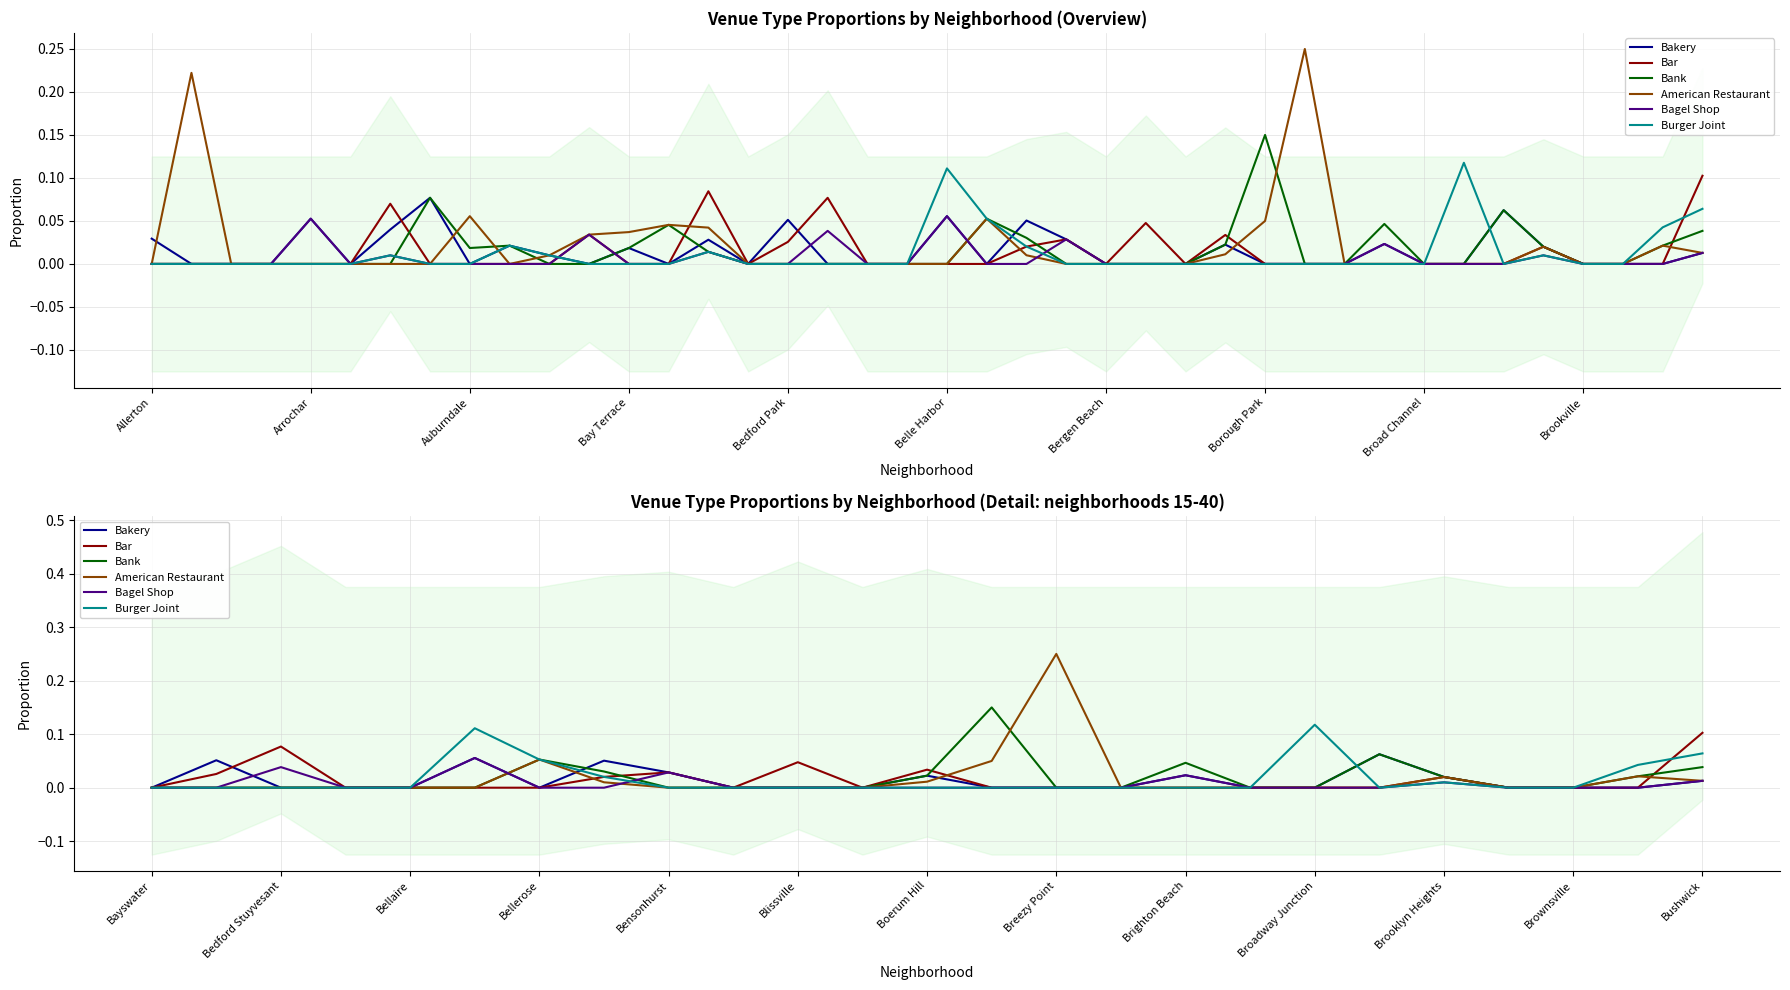

Which series ends up on top after the final intersection of American Restaurant and Bagel Shop?

Bagel Shop